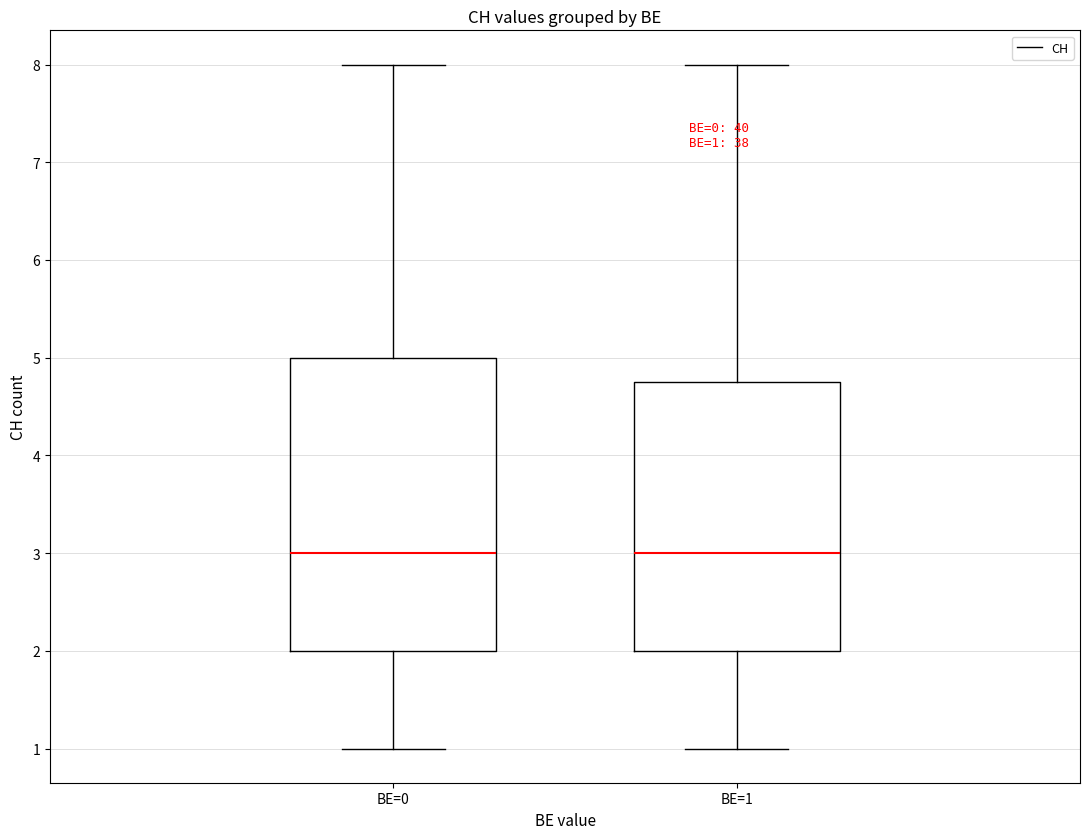

Which box is the tallest, from its lower edge to its upper edge?

BE=0